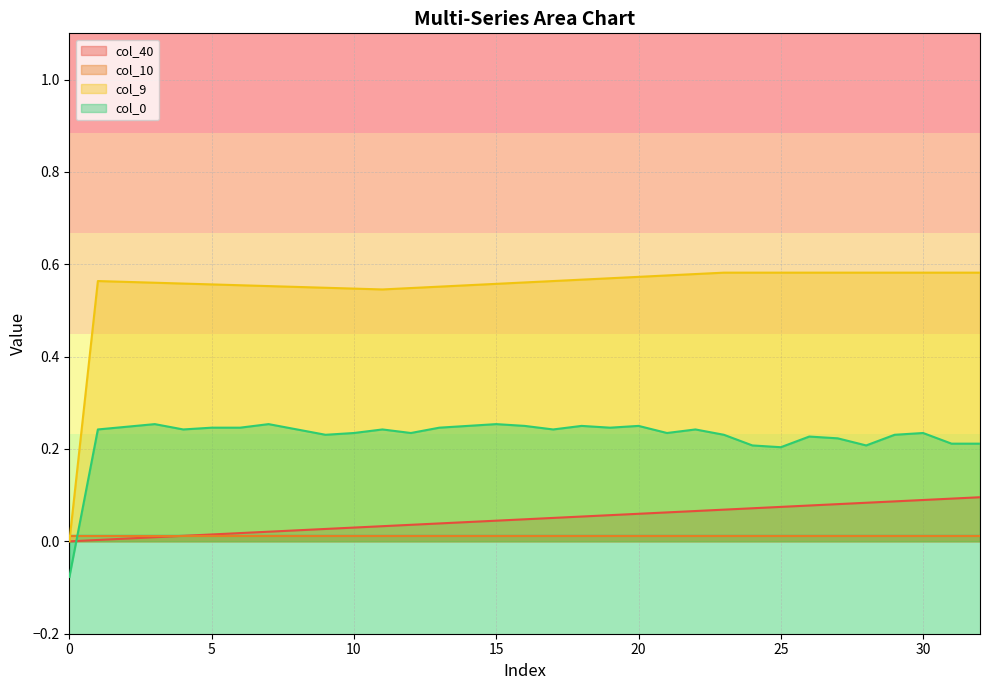

Is the value of col_40 at 11 greater than the value of col_0 at 6?

No